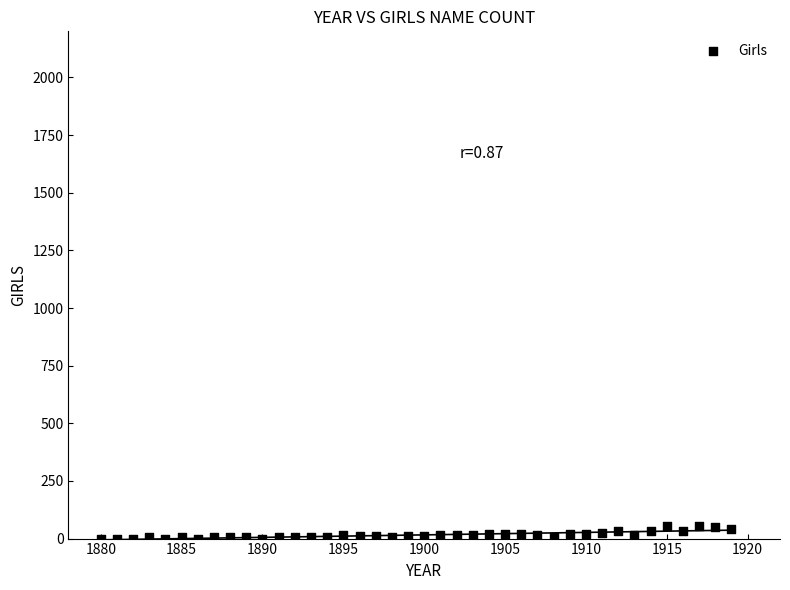

What is the range of X values (max minus min)?

39